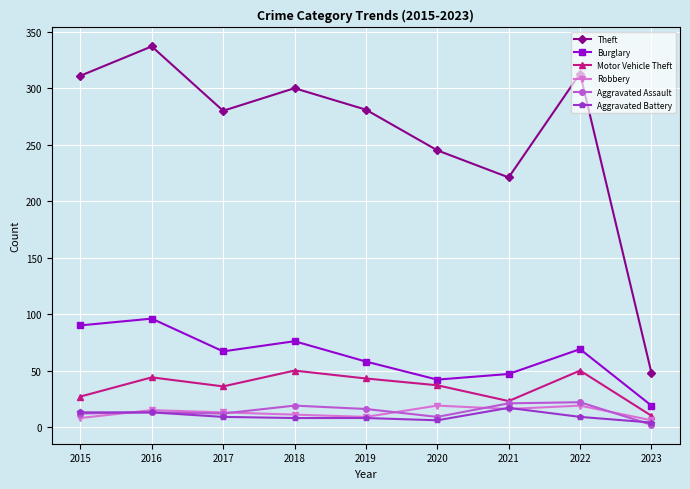

How many data points in Motor Vehicle Theft are less than 37?

4